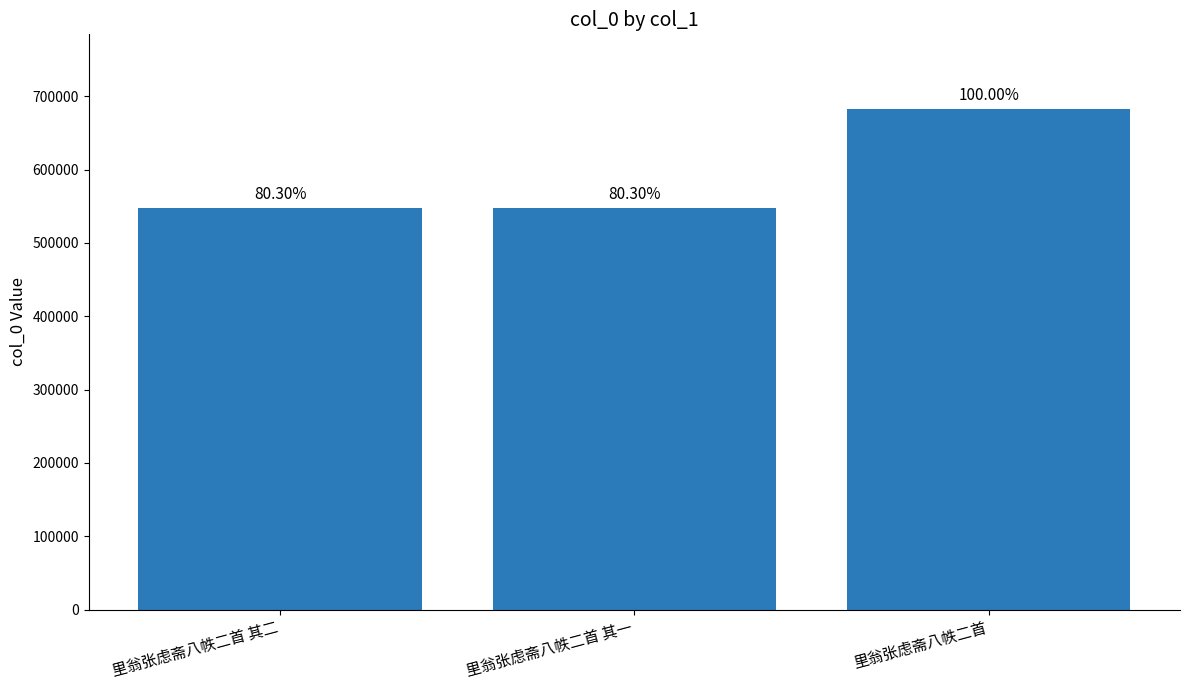

Reading right to left, what are all the values shown in this chart?

里翁张虑斋八帙二首=682205	里翁张虑斋八帙二首 其一=547800	里翁张虑斋八帙二首 其二=547801